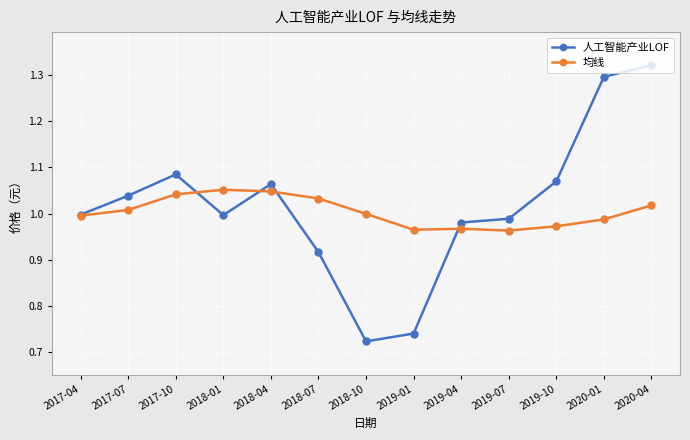

In 均线, how many points are higher than both neighbors (excluding endpoints)?

2